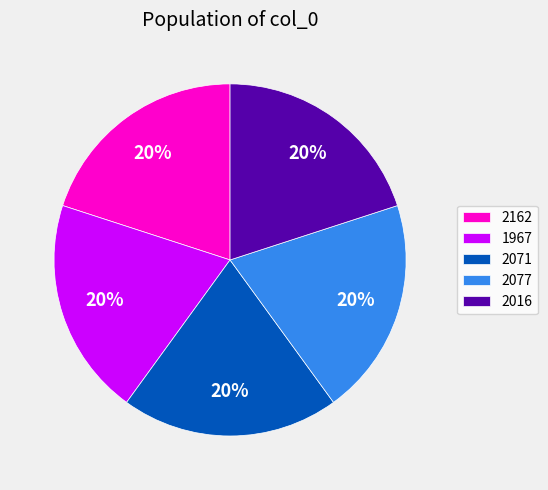

Does 1967 represent more than half of the total?

No